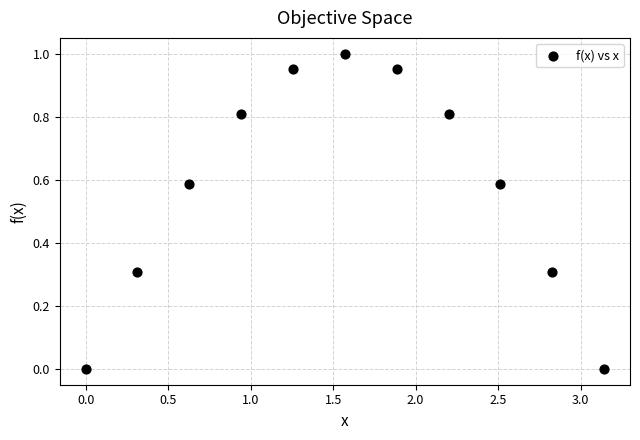

What is the range of X values (max minus min)?

3.1